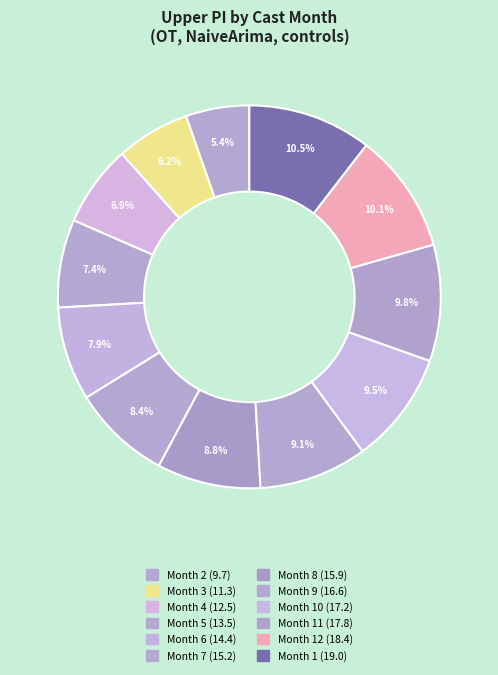

To the nearest percent, what is the average slice percentage?

8%